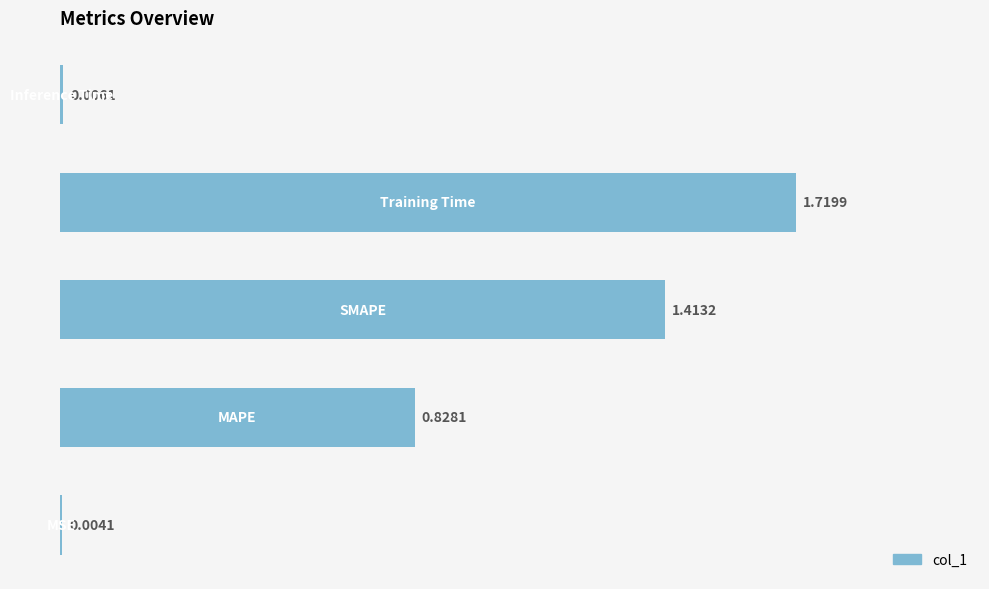

What is the sum of all values?

4.0